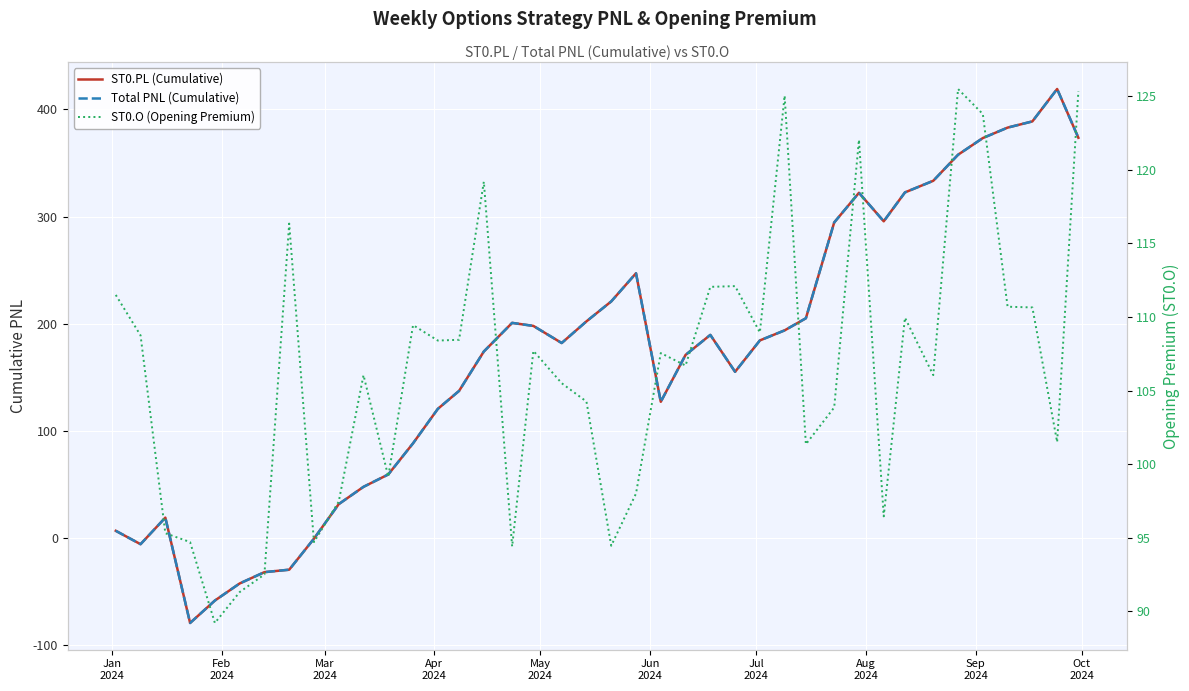

Which series has the largest total across all categories?

ST0.PL (Cumulative)